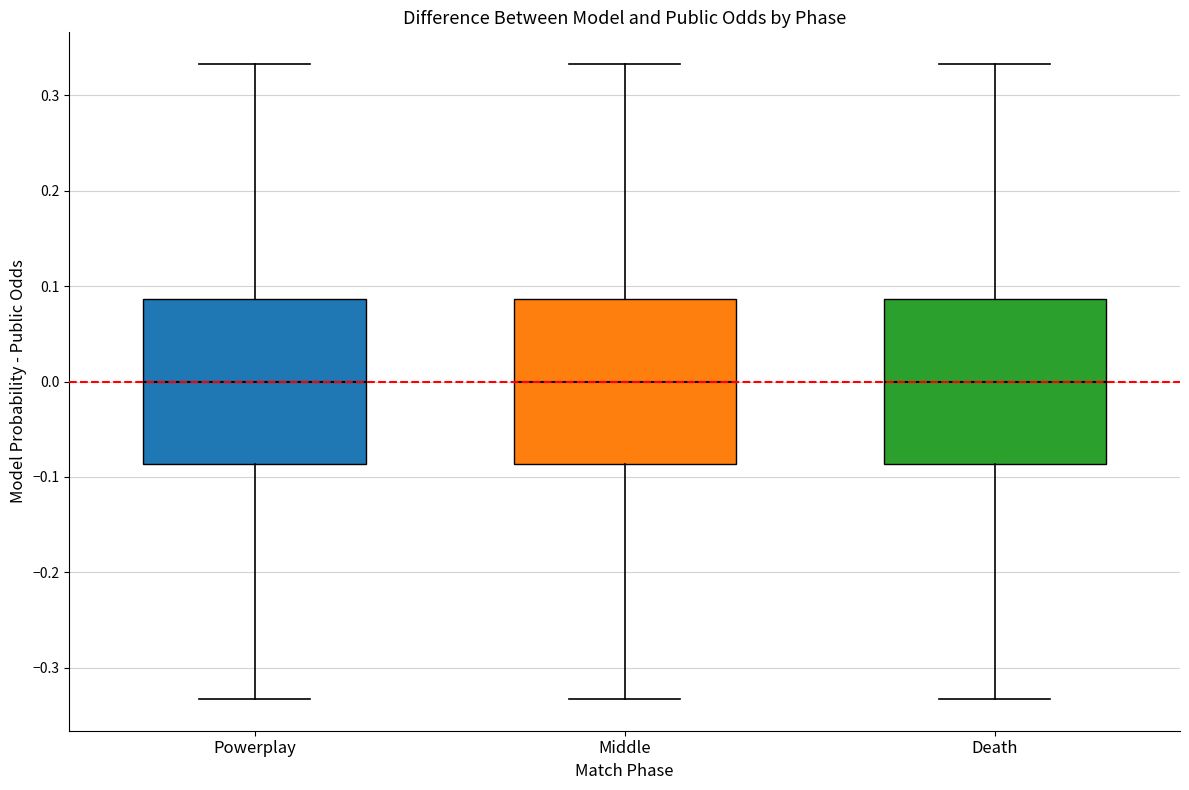

Where does the median line of the box for Powerplay sit on the y-axis? The values are not printed on the chart, so give them approximately, as read against the axis.

0.00